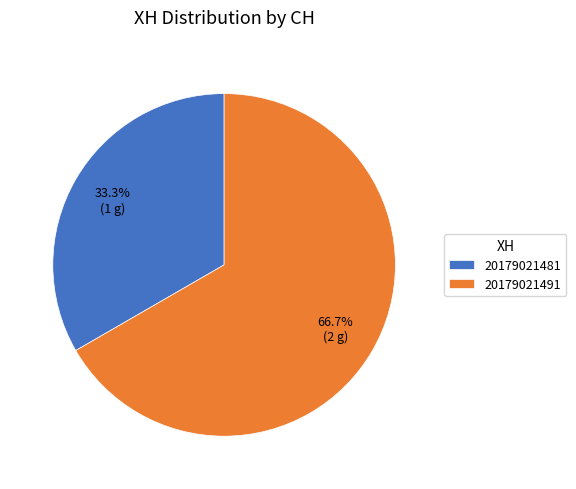

Is it true that 20179021491 is 72% of the pie?

False